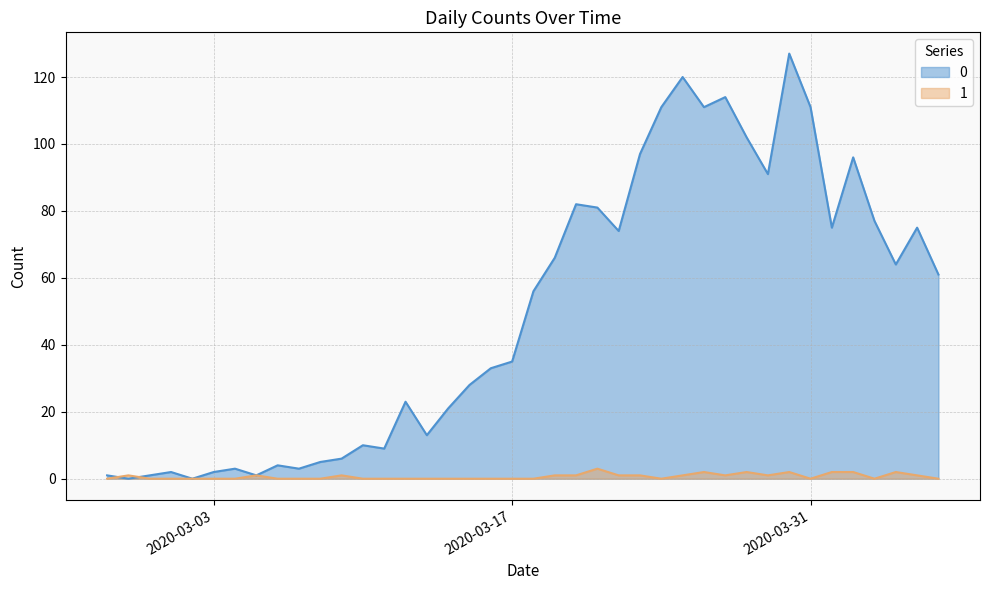

What is the difference between the 1 values at 2020-03-11 and 2020-03-23?

1